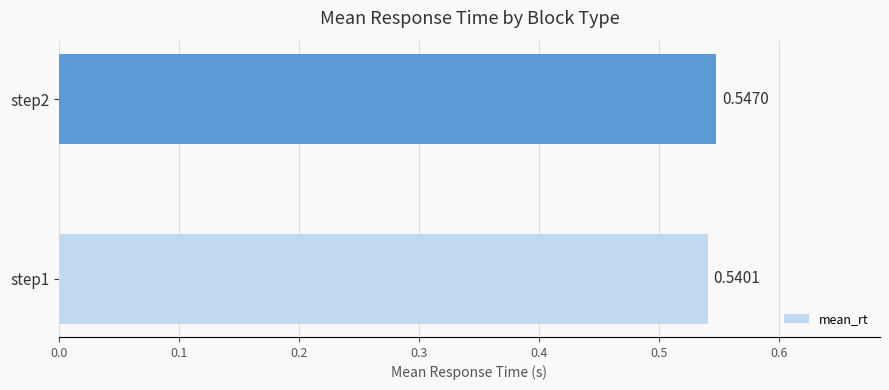

List the labels in order of value, largest first.

step2, step1